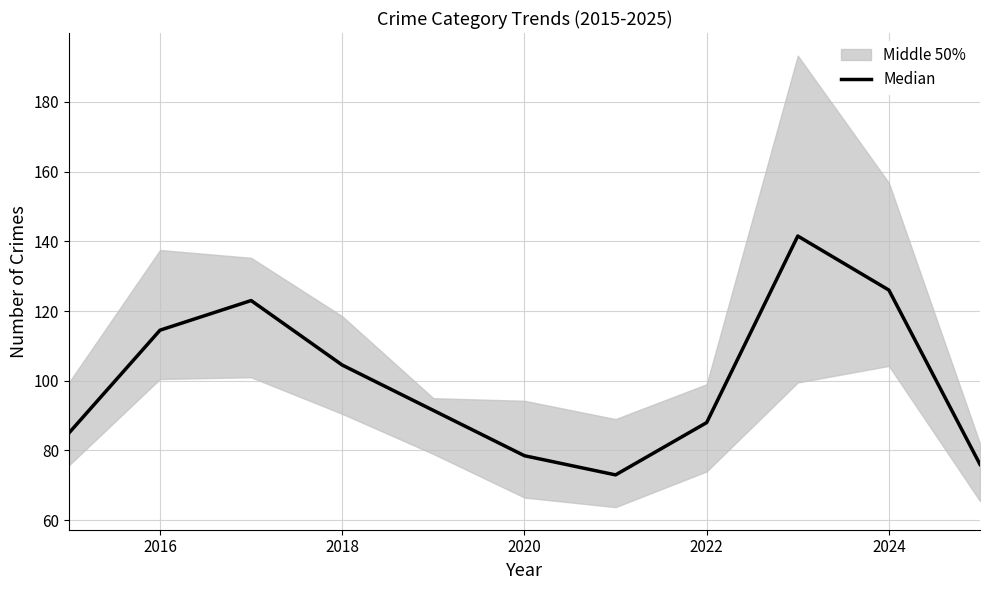

Reading right to left, transcribe all the data shown in this chart.

76.0	126.0	141.5	88.0	73.0	78.5	91.5	104.5	123.0	114.5	85.0